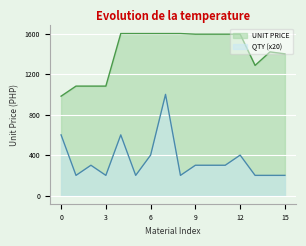

How many categories are shown in the chart?

16